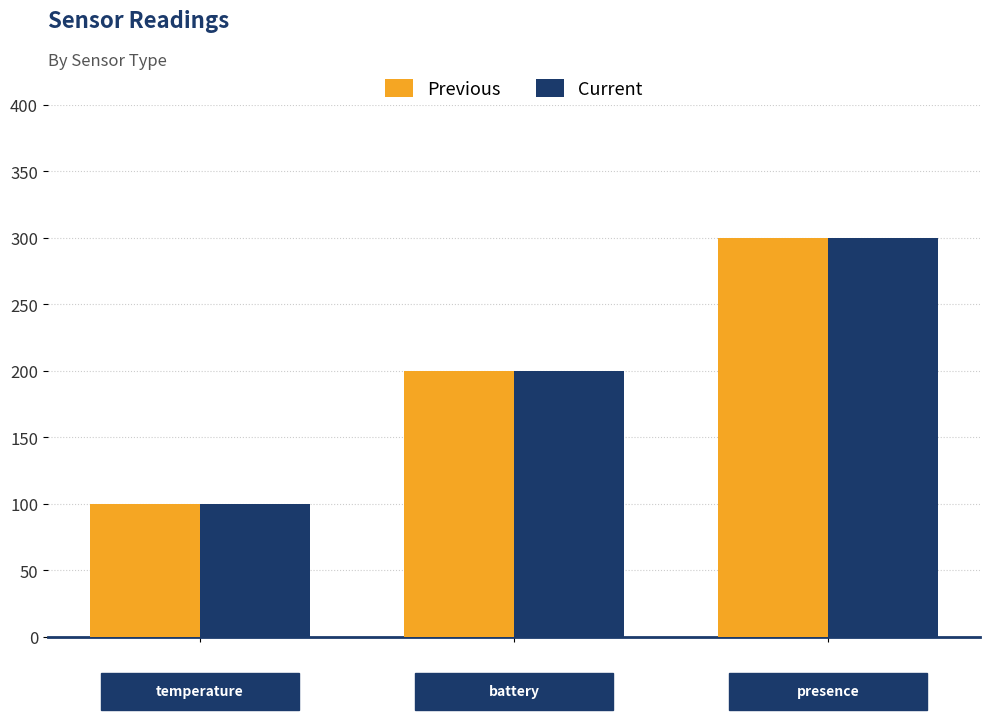

What is the sum of all Previous values?

600